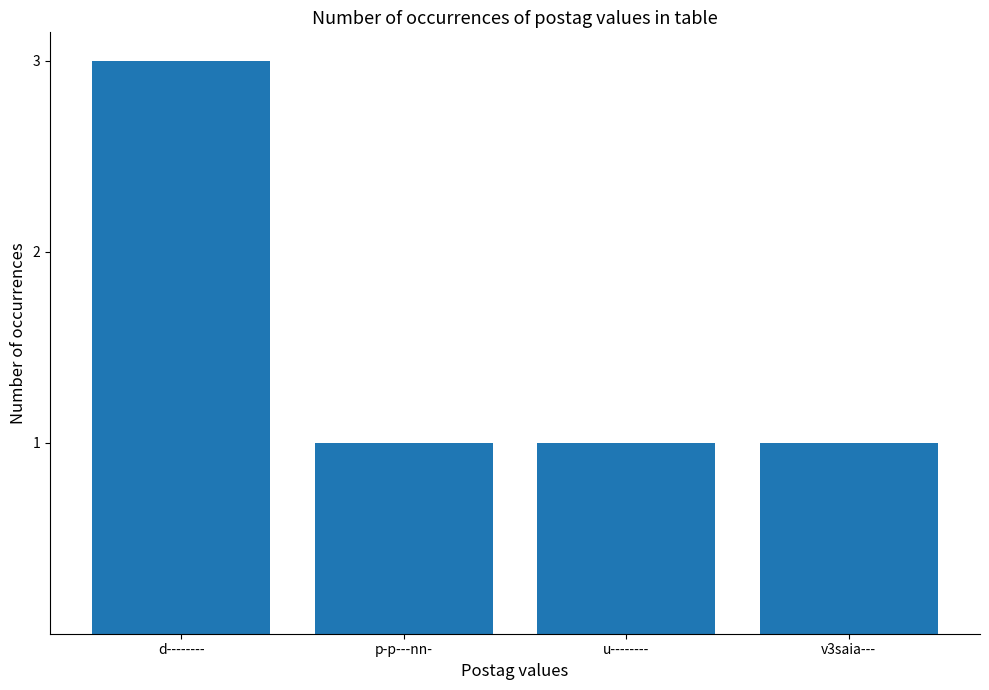

Are the bars horizontal?

No